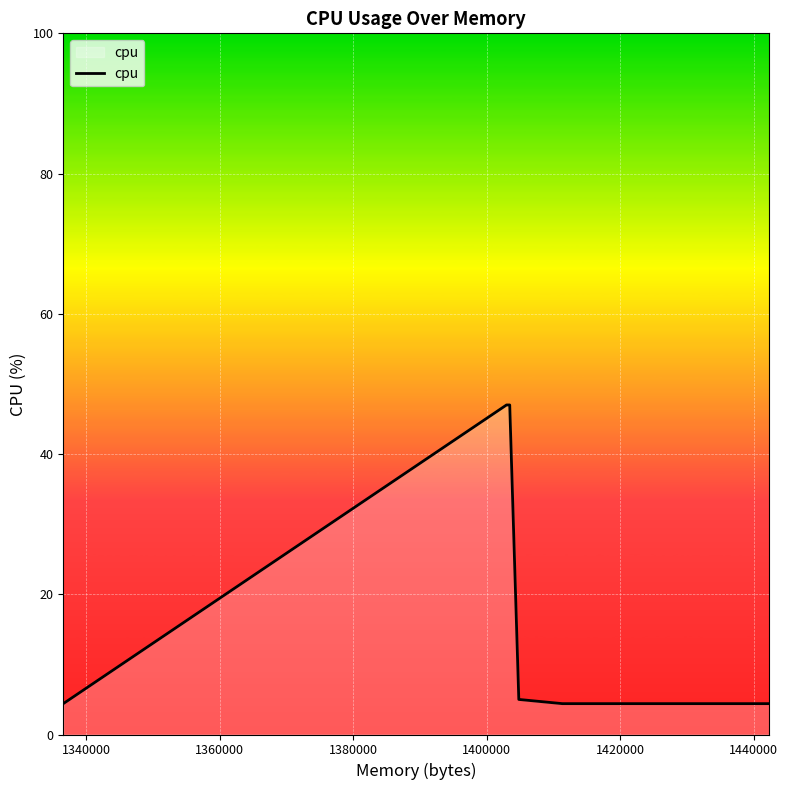

What is the smallest value displayed?

4.4